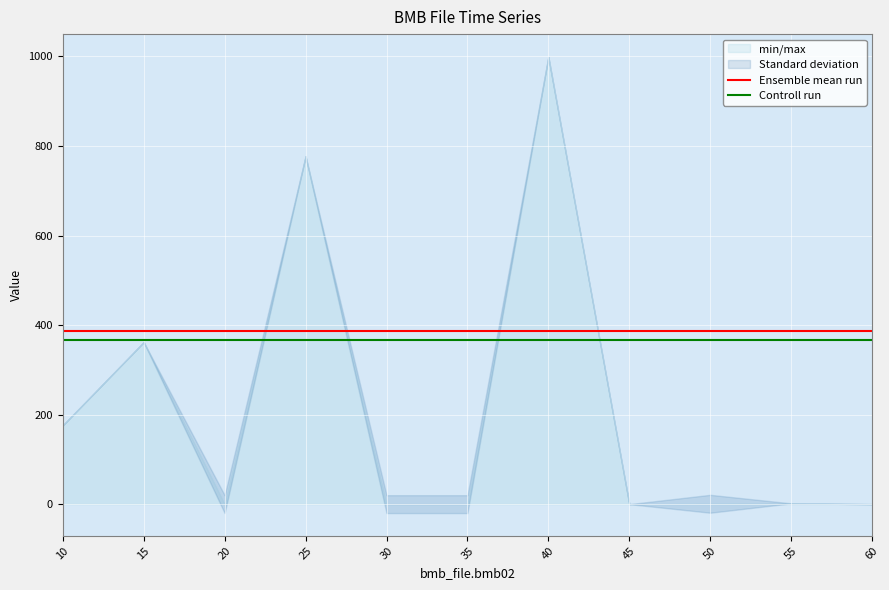

What are all the series names shown in the legend?

Ensemble mean run, Controll run